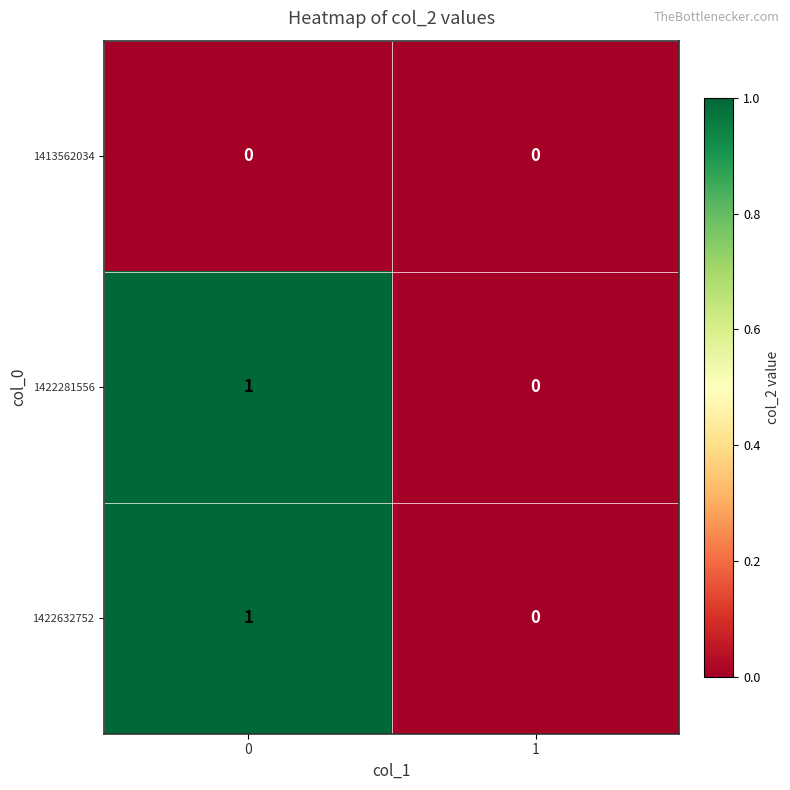

The 1422632752 series shows 0 at 0. True or false?

False